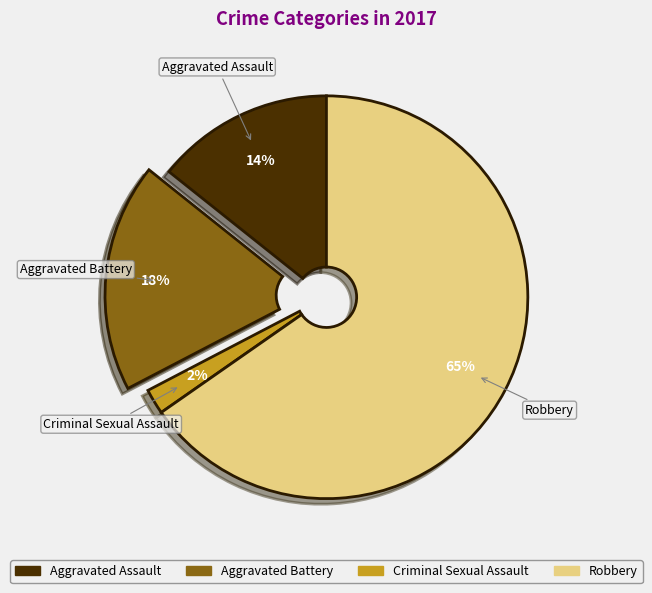

Is there a majority slice in this chart?

Yes